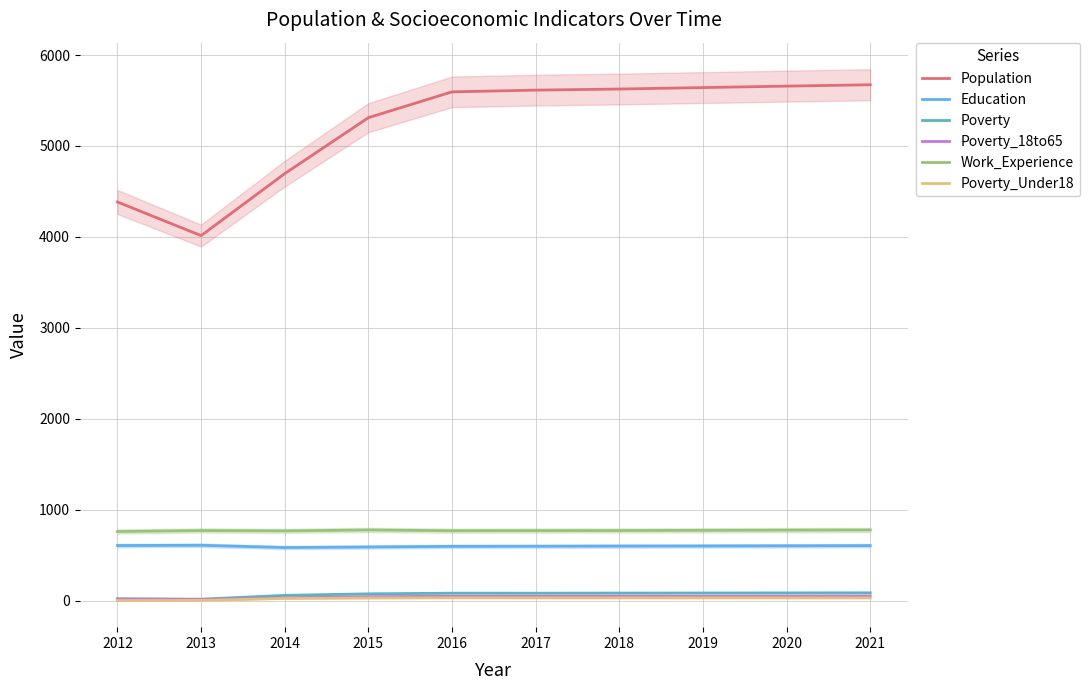

True or false: Work_Experience and Education cross at least once.

False